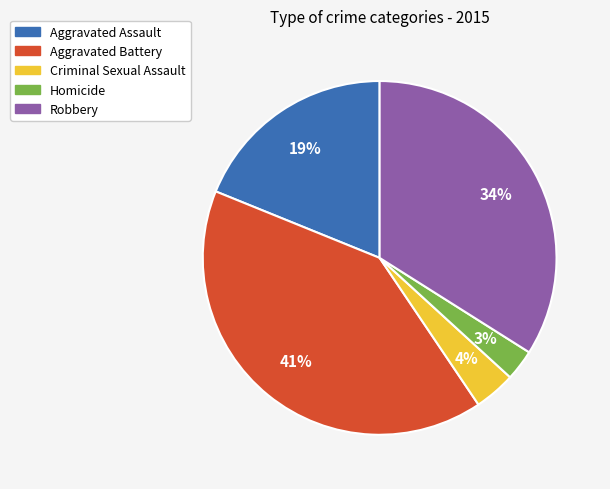

Which slice is the smallest?

Homicide